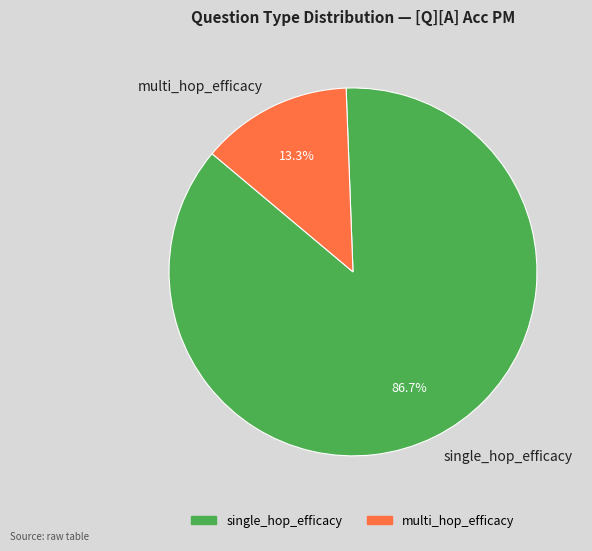

Which slice represents more than half of the pie?

single_hop_efficacy